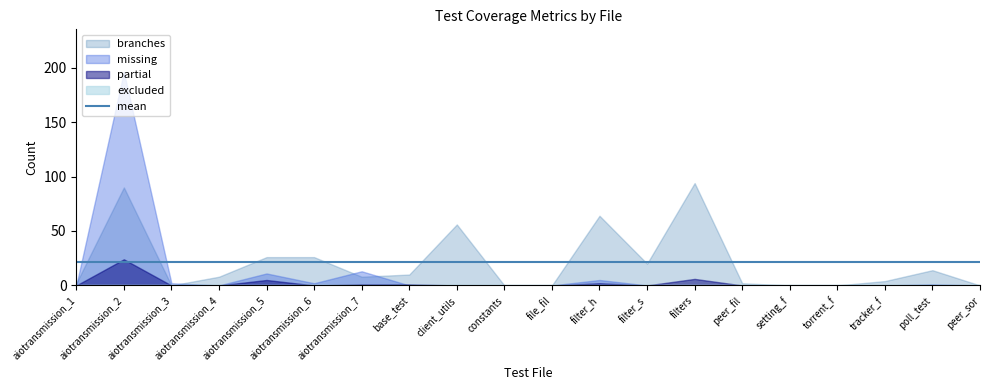

How many categories are shown in the chart?

20